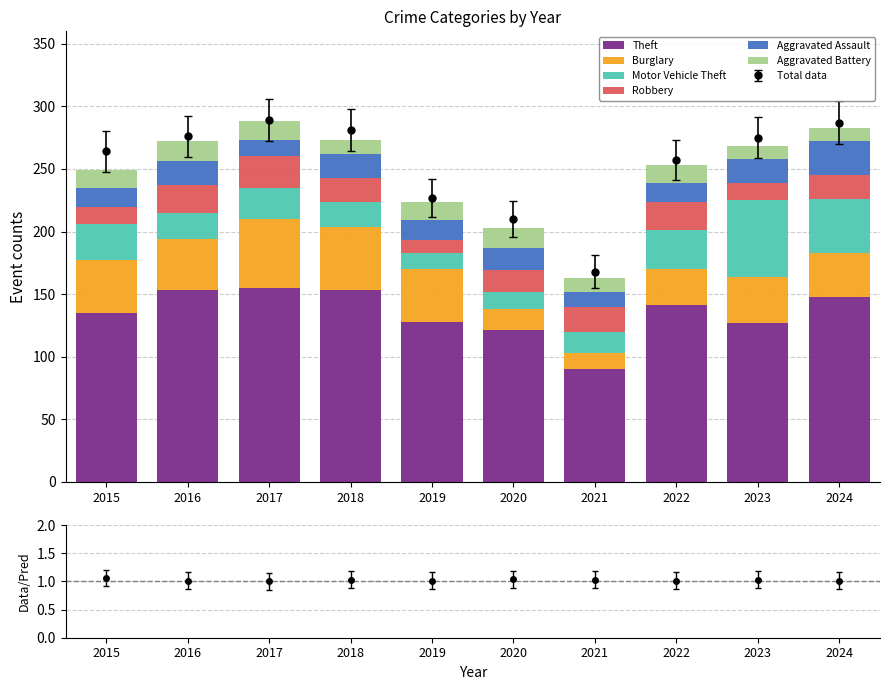

What is the difference between the highest and lowest values at 2016?

137